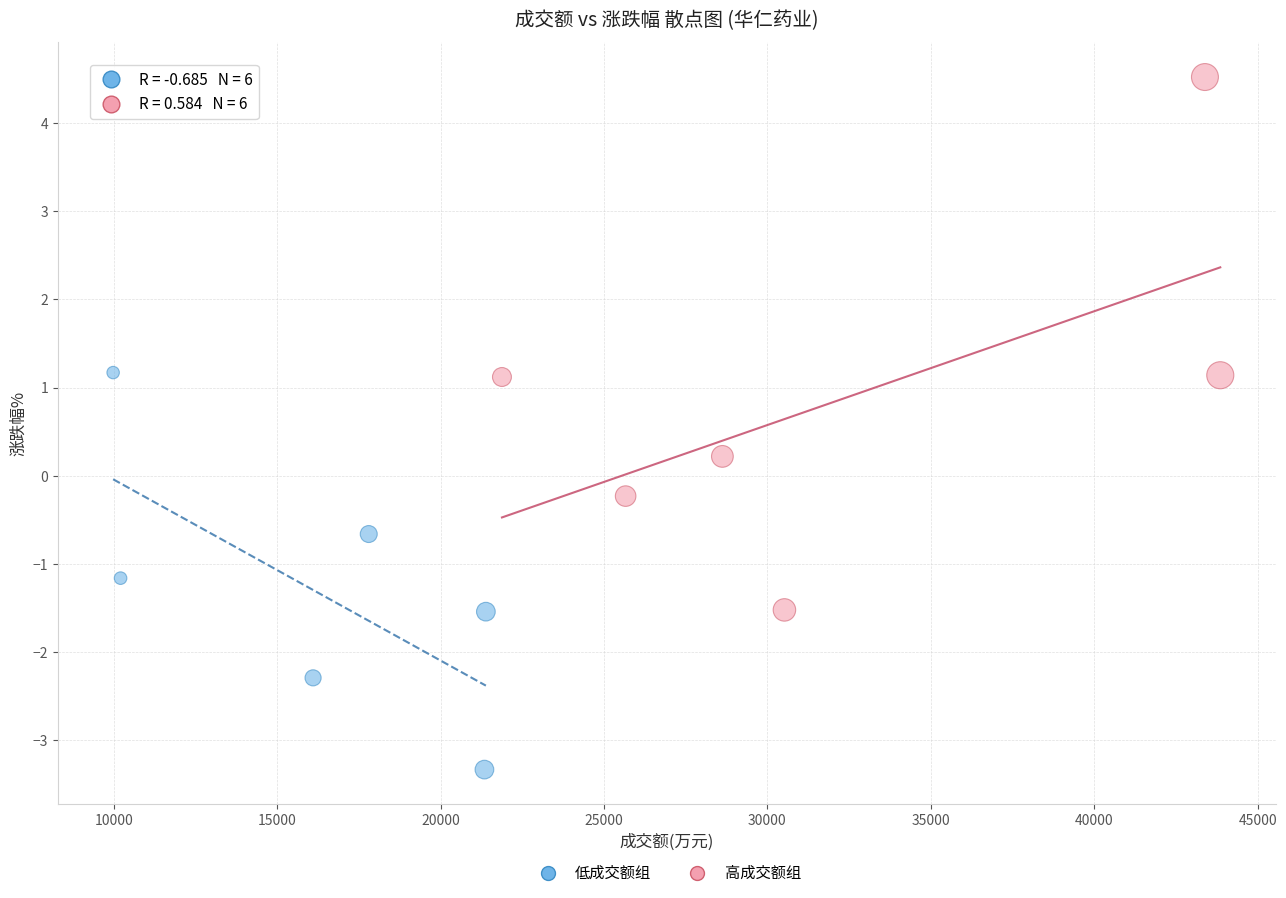

Which series reaches the maximum Y coordinate?

高成交额组